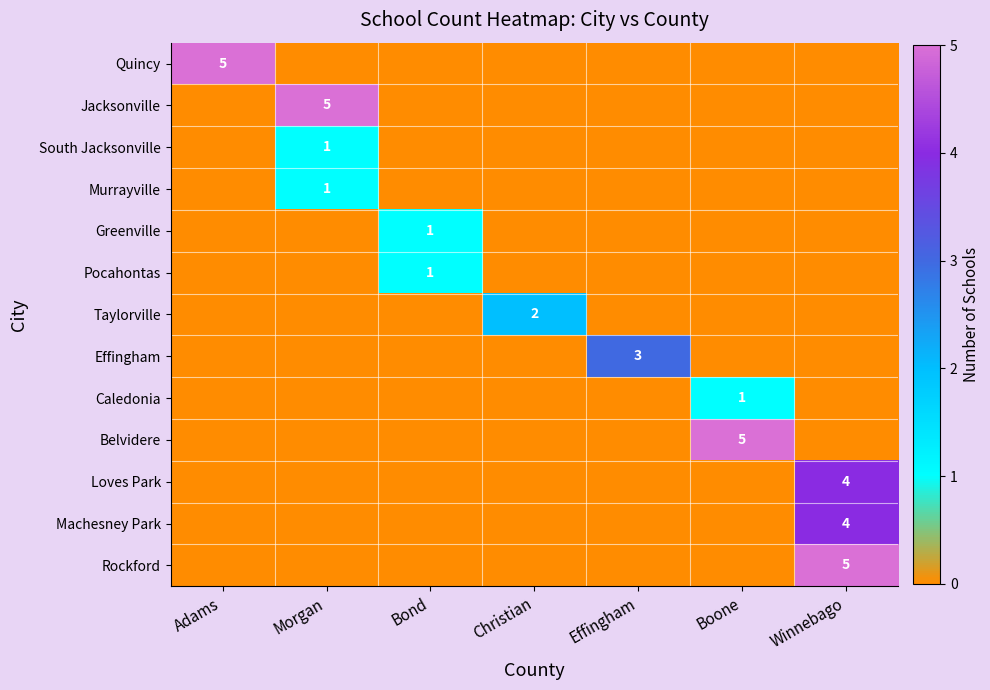

Is it true that Loves Park equals 4 at Winnebago?

True